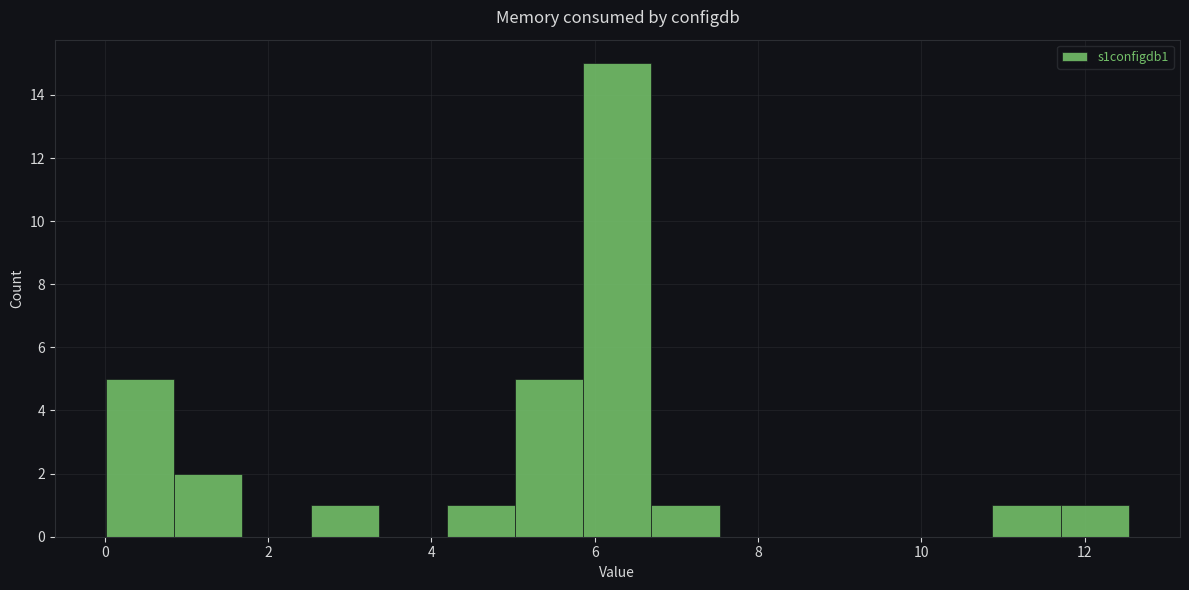

Reading left to right, list every bar in this chart as the range it spans on the x-axis followed by its height. Neither the bar edges nor the heights are printed on the chart, so give them approximately, as read against the axes.

0.0 to 0.8: 5
0.8 to 1.6: 2
1.6 to 2.6: 0
2.6 to 3.4: 1
3.4 to 4.2: 0
4.2 to 5.0: 1
5.0 to 5.8: 5
5.8 to 6.6: 15
6.6 to 7.6: 1
7.6 to 8.4: 0
8.4 to 9.2: 0
9.2 to 10.0: 0
10.0 to 10.8: 0
10.8 to 11.8: 1
11.8 to 12.6: 1